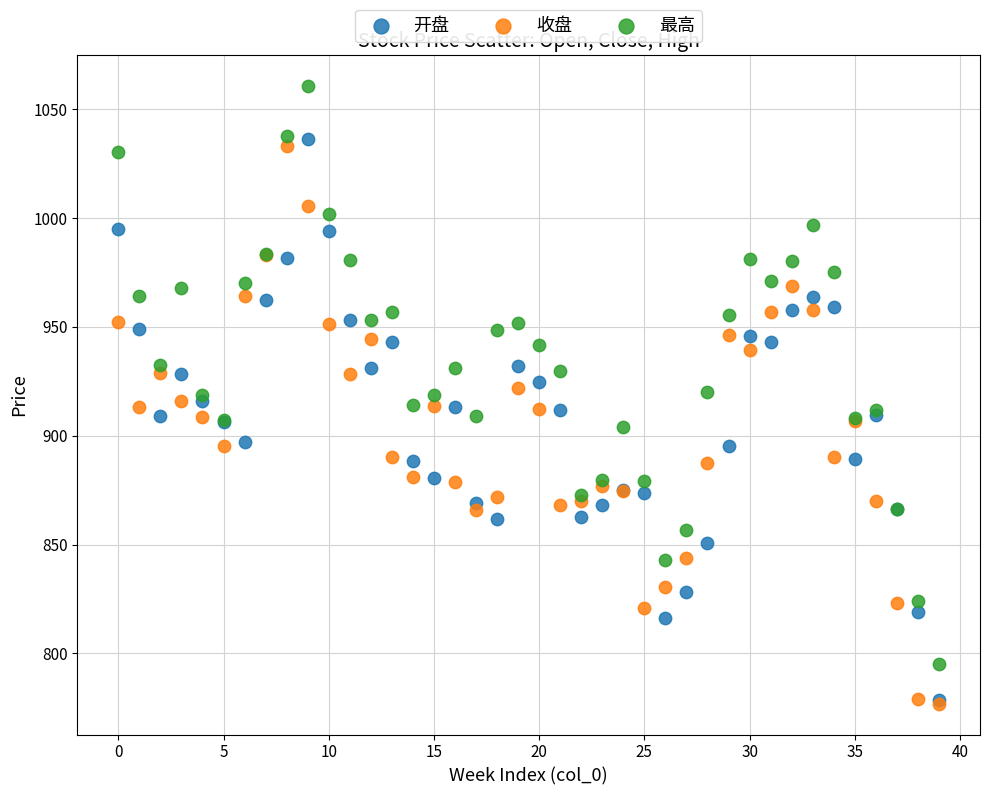

Which series reaches the maximum Y coordinate?

最高